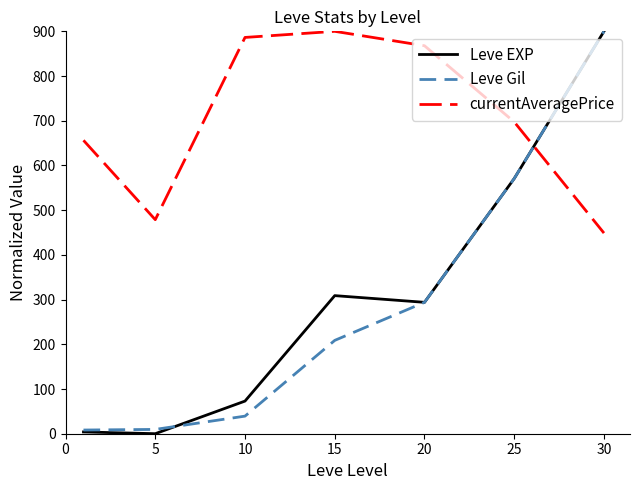

Which series has the largest range (max minus min)?

Leve EXP